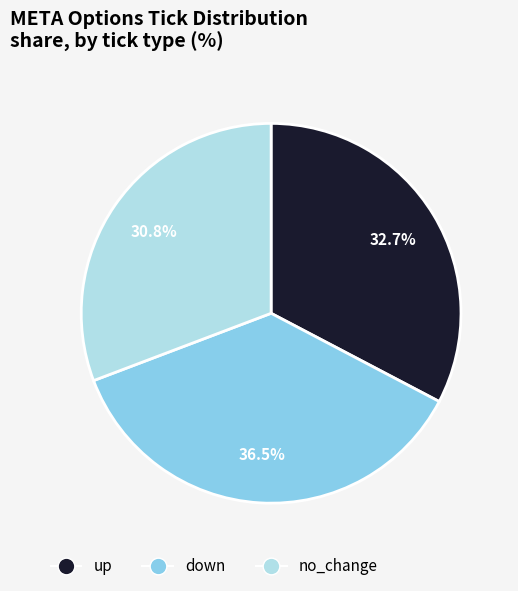

Which slice is the smallest?

no_change